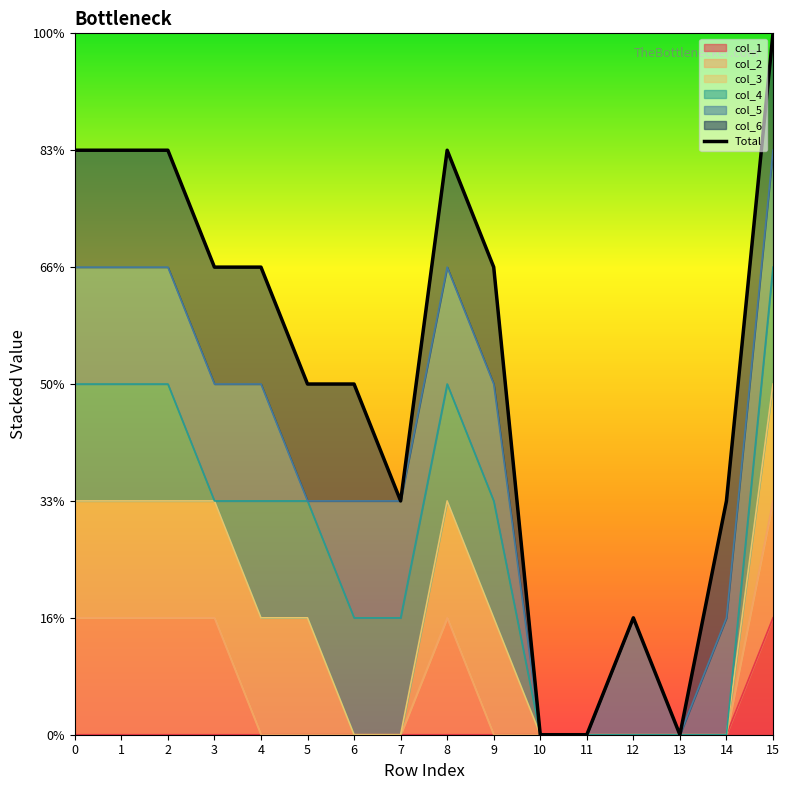

What is the value of the 6th point from the left?

3